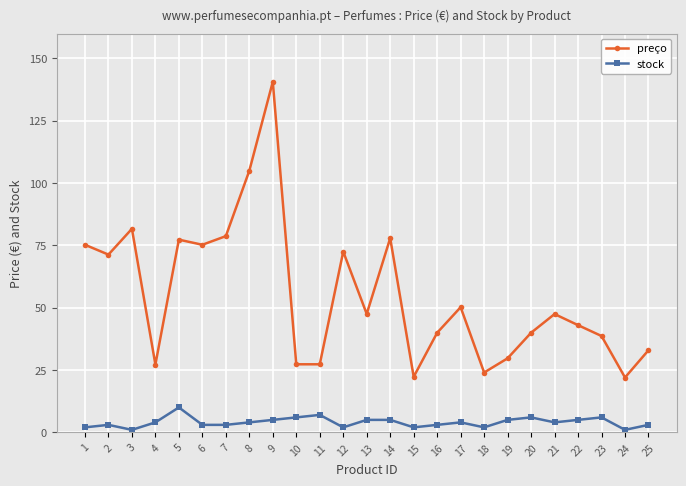

How many values in the preço series are below 47?

12